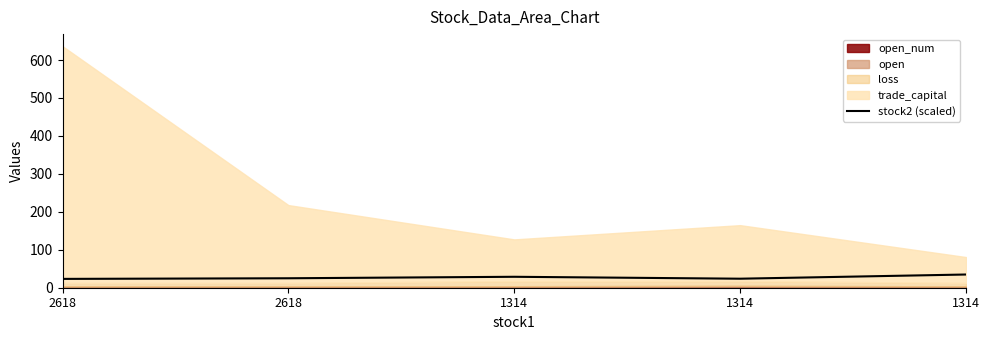

Reading right to left, extract all data points from this chart.

34.8	23.8	28.8	24.9	23.3